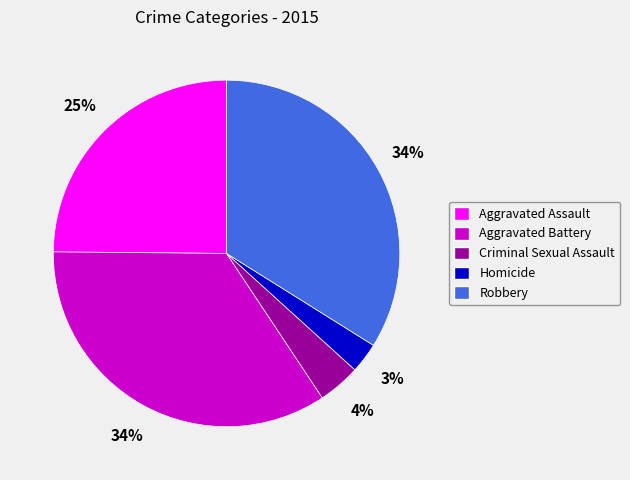

Which has a higher value, Criminal Sexual Assault or Homicide?

Criminal Sexual Assault